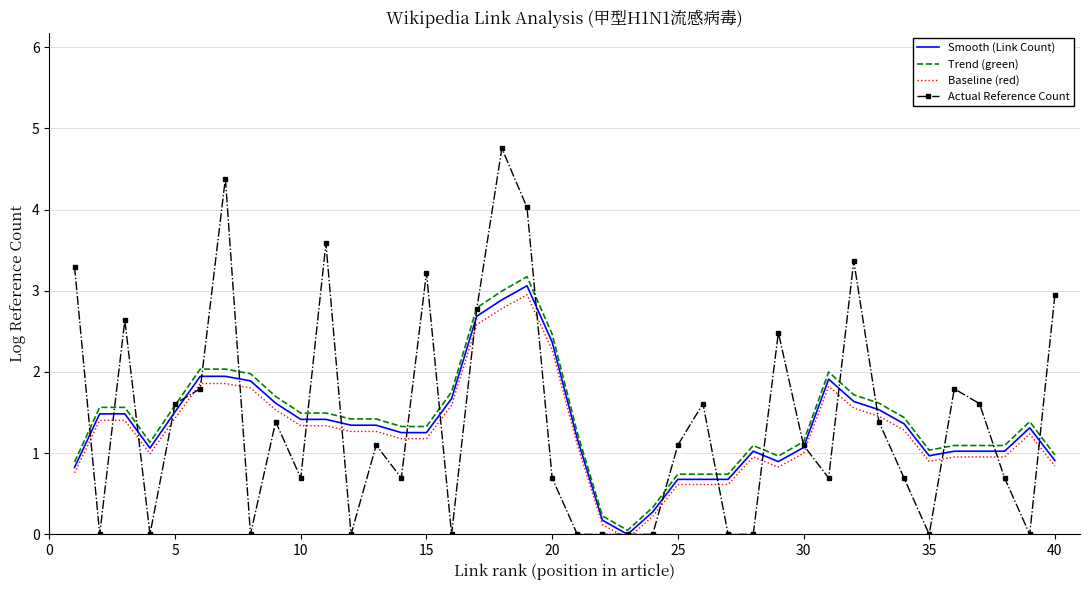

How many lines are shown in the chart?

4